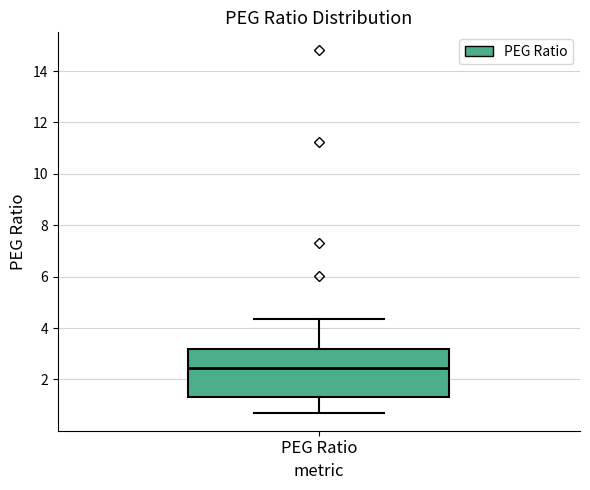

Where does the lower whisker of the box for PEG Ratio end on the y-axis? The values are not printed on the chart, so give them approximately, as read against the axis.

0.8